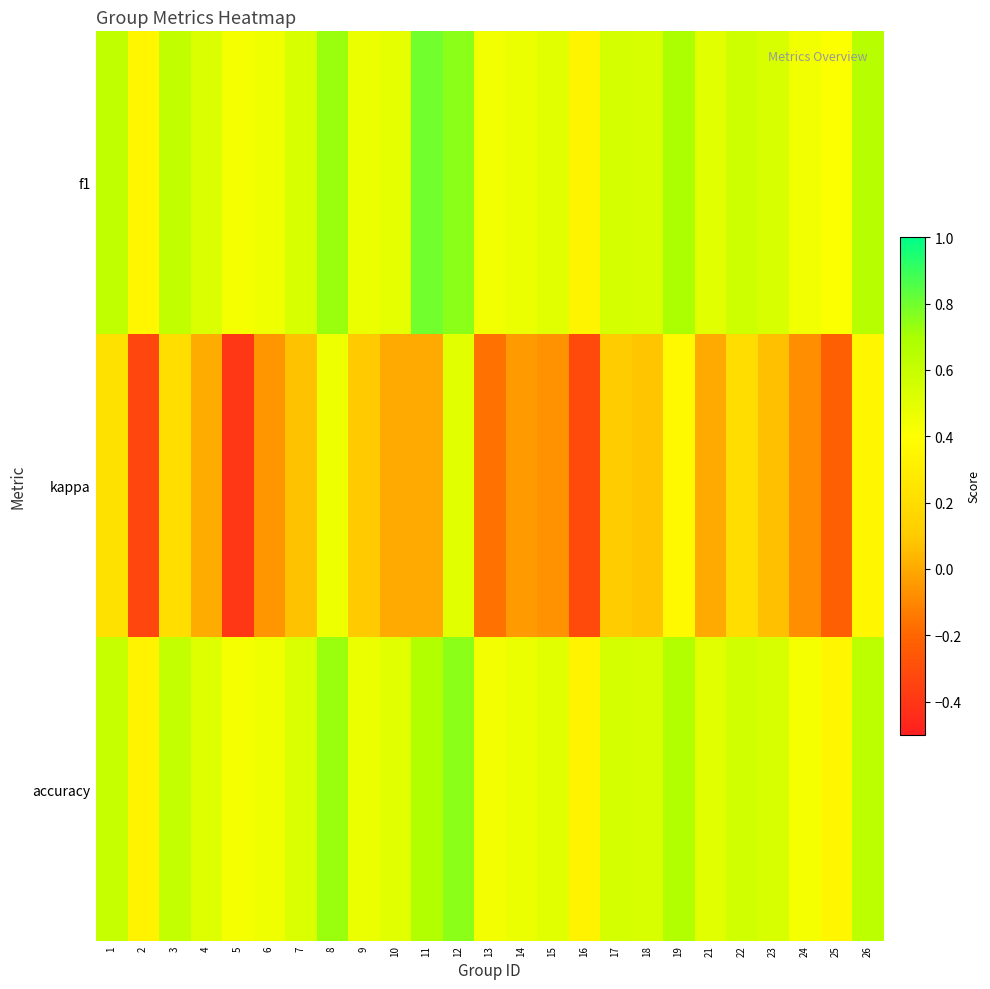

How many distinct data groups are displayed?

3